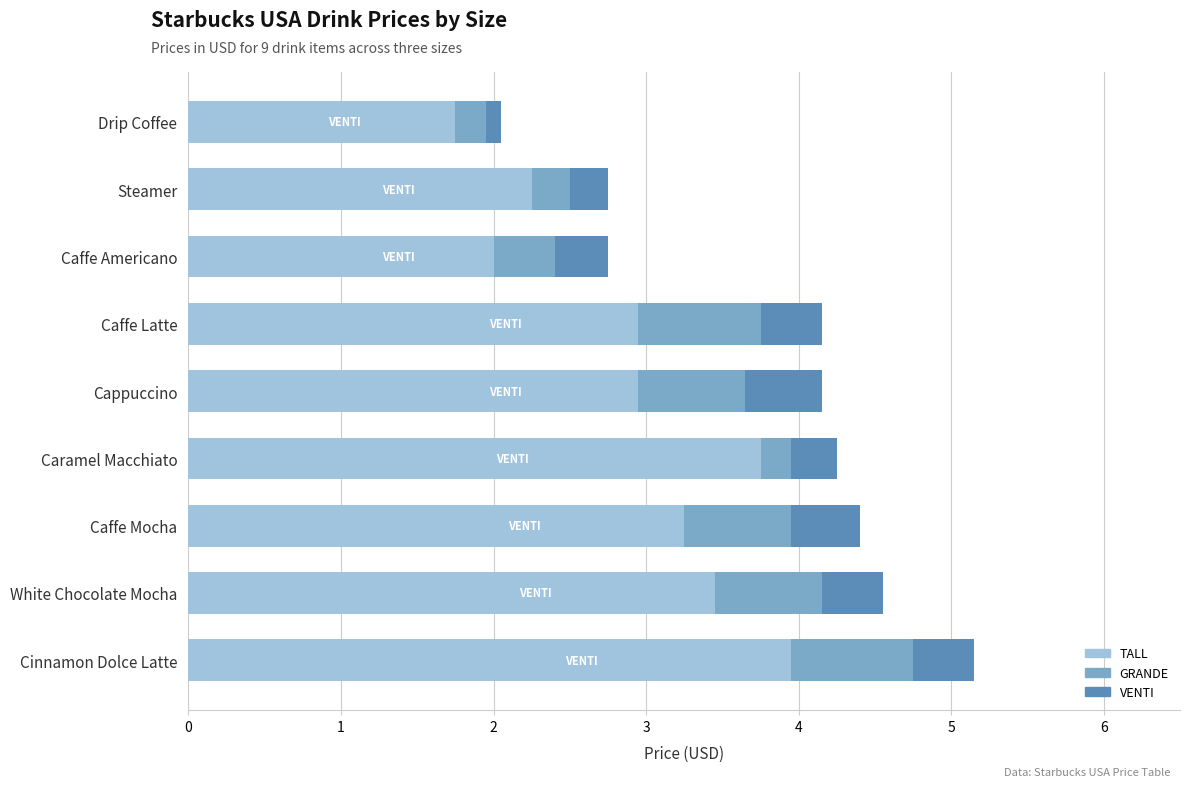

What is the difference between the maximum and minimum values in the TALL series?

2.2